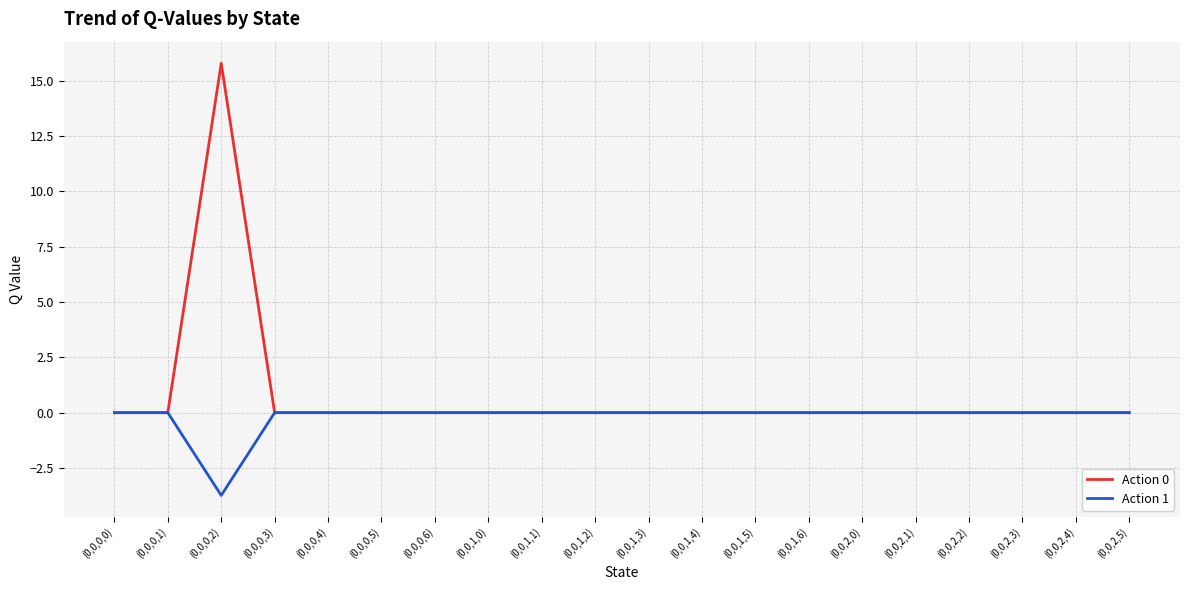

Which series has the widest spread of values?

Action 0